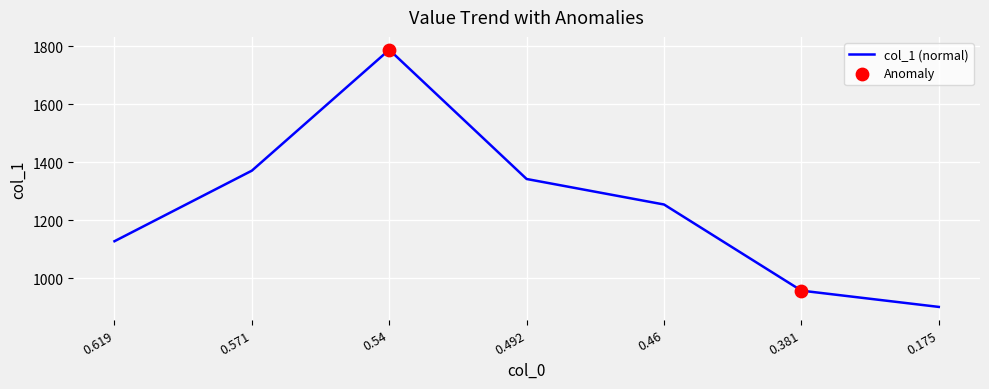

What is the change in value from 0.54 to 0.381?

-831.2